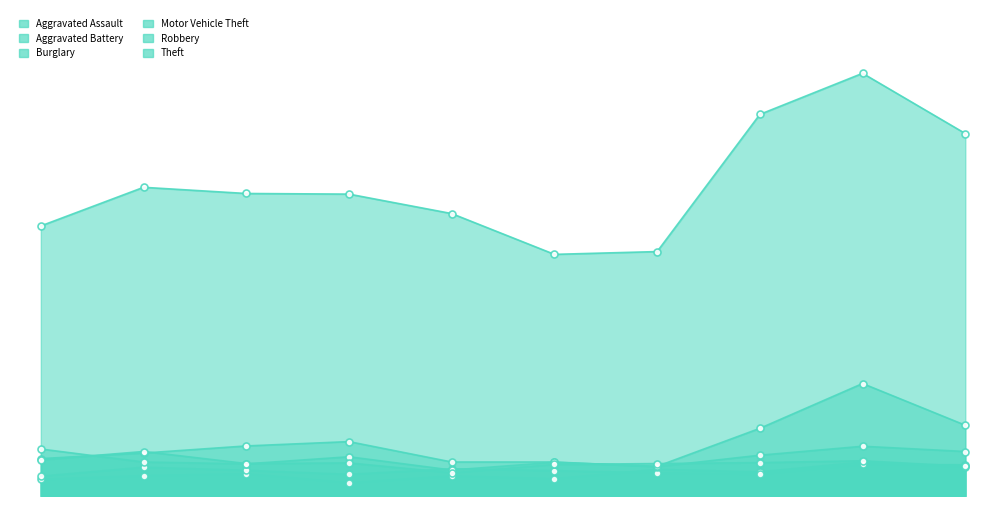

After their last crossing, which series has the higher values: Aggravated Battery or Robbery?

Aggravated Battery